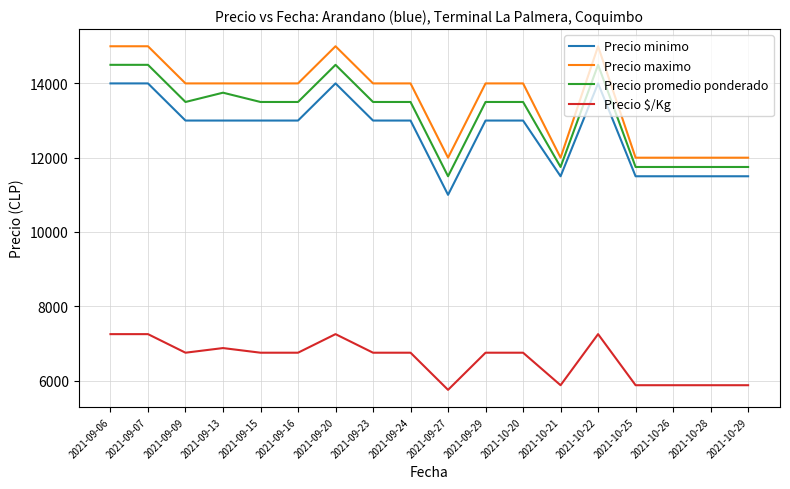

What is the lowest value of the Precio minimo series?

11000